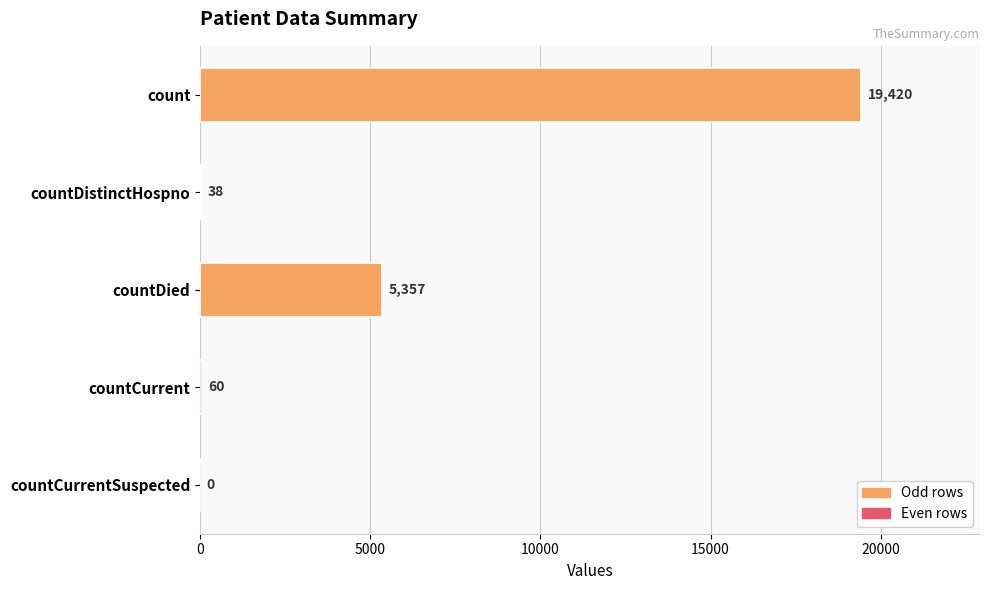

Reading top to bottom, list all the values displayed in this chart.

count=19420	countDistinctHospno=38	countDied=5357	countCurrent=60	countCurrentSuspected=0